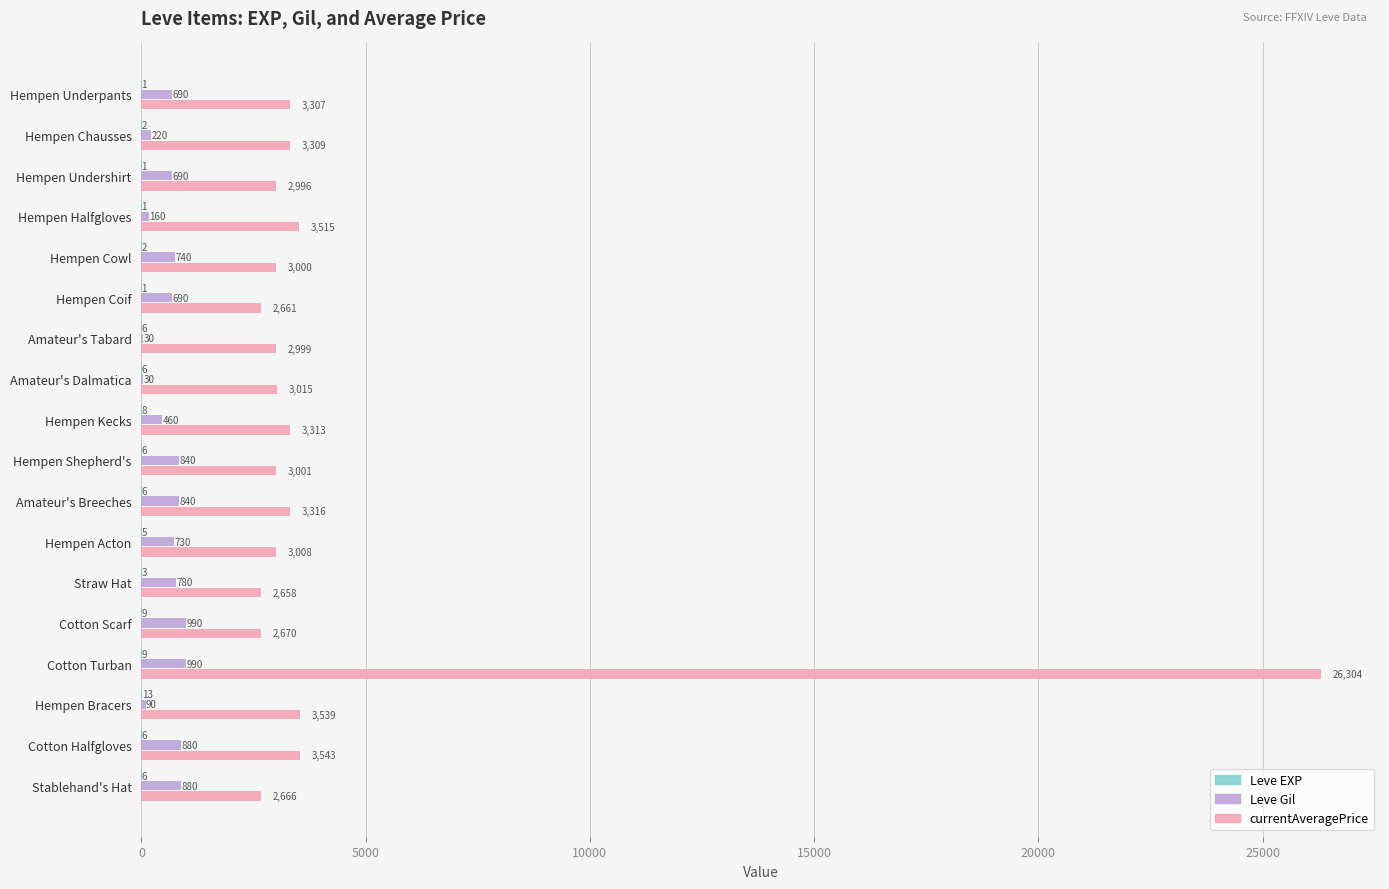

What is the maximum value for Leve Gil?

990